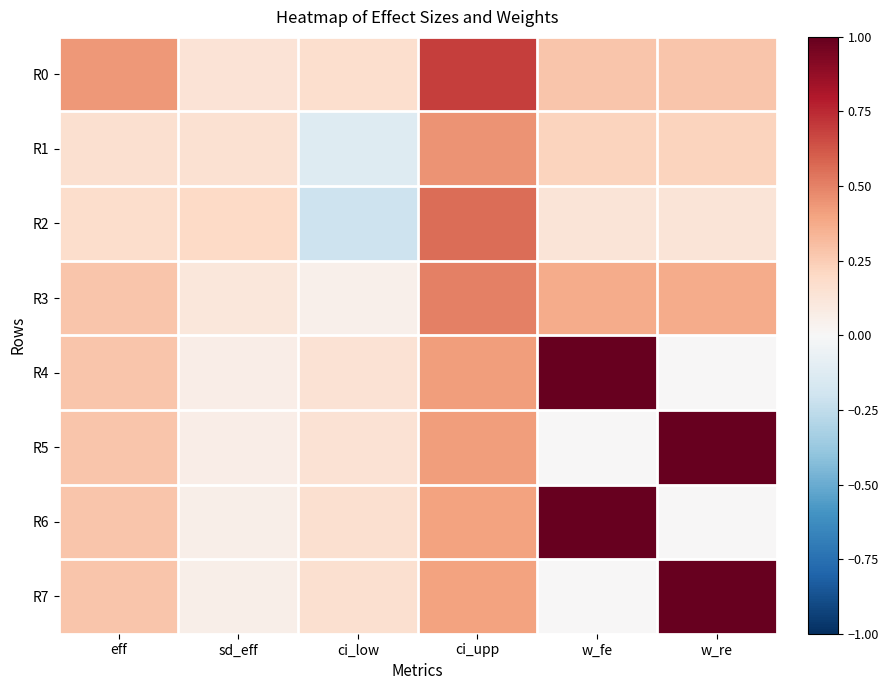

Reading left to right, transcribe all the data shown in this chart.

R0: eff=0.4	sd_eff=0.1	ci_low=0.2	ci_upp=0.7	w_fe=0.3	w_re=0.3
R1: eff=0.2	sd_eff=0.1	ci_low=-0.1	ci_upp=0.5	w_fe=0.2	w_re=0.2
R2: eff=0.2	sd_eff=0.2	ci_low=-0.2	ci_upp=0.6	w_fe=0.1	w_re=0.1
R3: eff=0.3	sd_eff=0.1	ci_low=0.1	ci_upp=0.5	w_fe=0.4	w_re=0.4
R4: eff=0.3	sd_eff=0.1	ci_low=0.1	ci_upp=0.4	w_fe=1.0	w_re=0.0
R5: eff=0.3	sd_eff=0.1	ci_low=0.1	ci_upp=0.4	w_fe=0.0	w_re=1.0
R6: eff=0.3	sd_eff=0.1	ci_low=0.2	ci_upp=0.4	w_fe=1.0	w_re=0.0
R7: eff=0.3	sd_eff=0.1	ci_low=0.2	ci_upp=0.4	w_fe=0.0	w_re=1.0